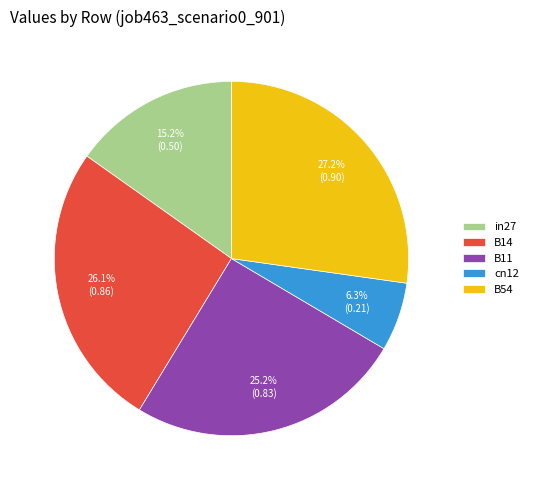

What is the largest slice in the pie chart?

B54